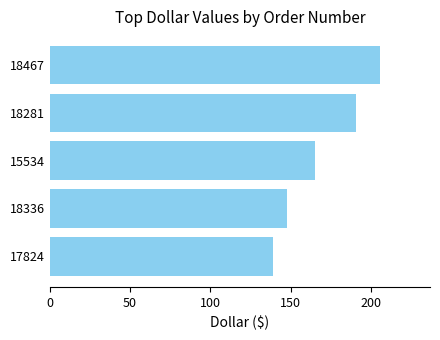

What is the change in value from 15534 to 18467?

+40.7